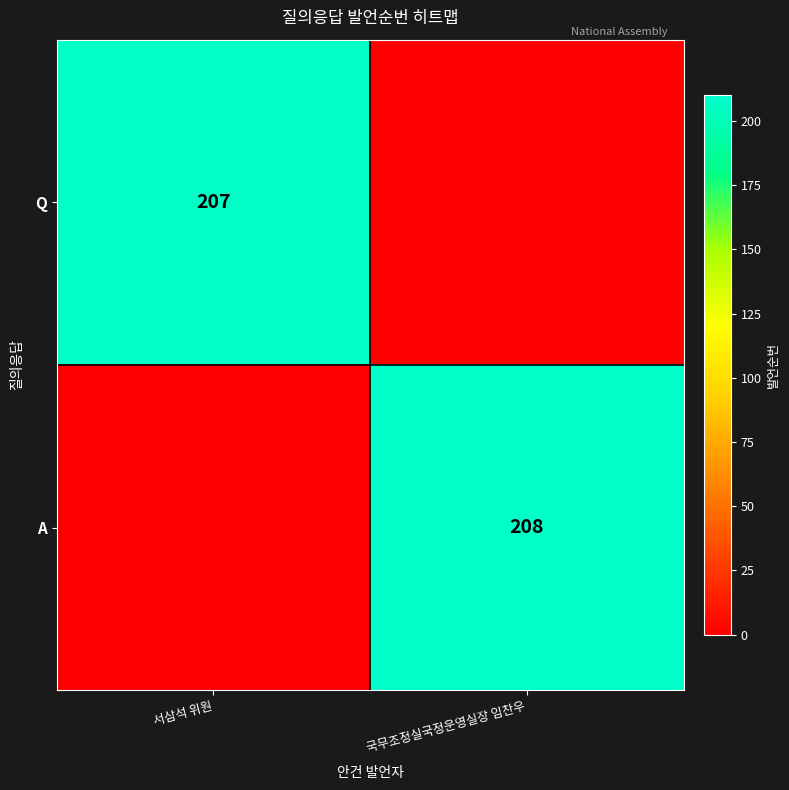

The value of A at 국무조정실국정운영실장 임찬우 is 208. True or false?

True